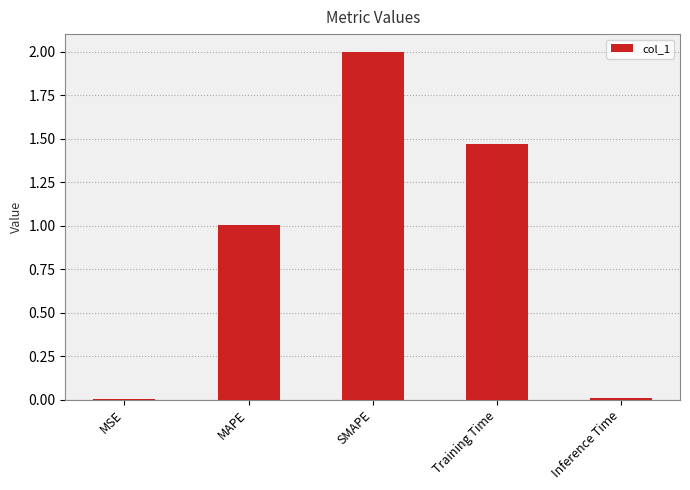

What is the sum of all values?

4.5